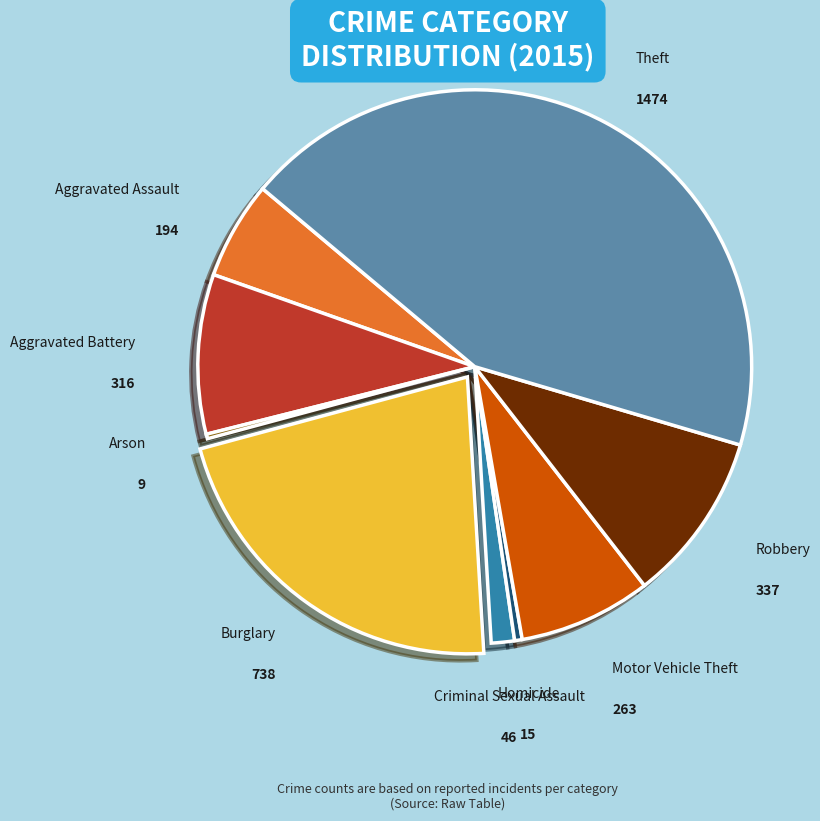

Does any single category account for the majority?

No